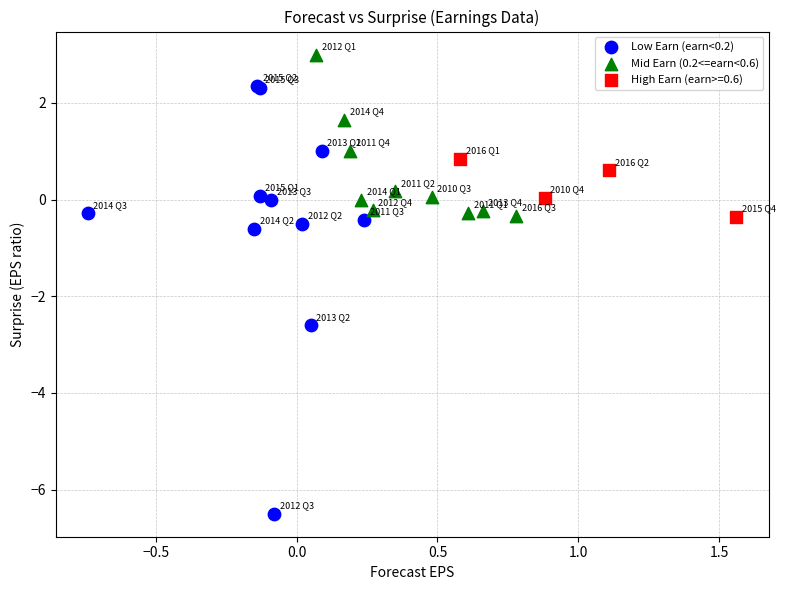

Which series contains the highest Y value?

Mid Earn (0.2<=earn<0.6)